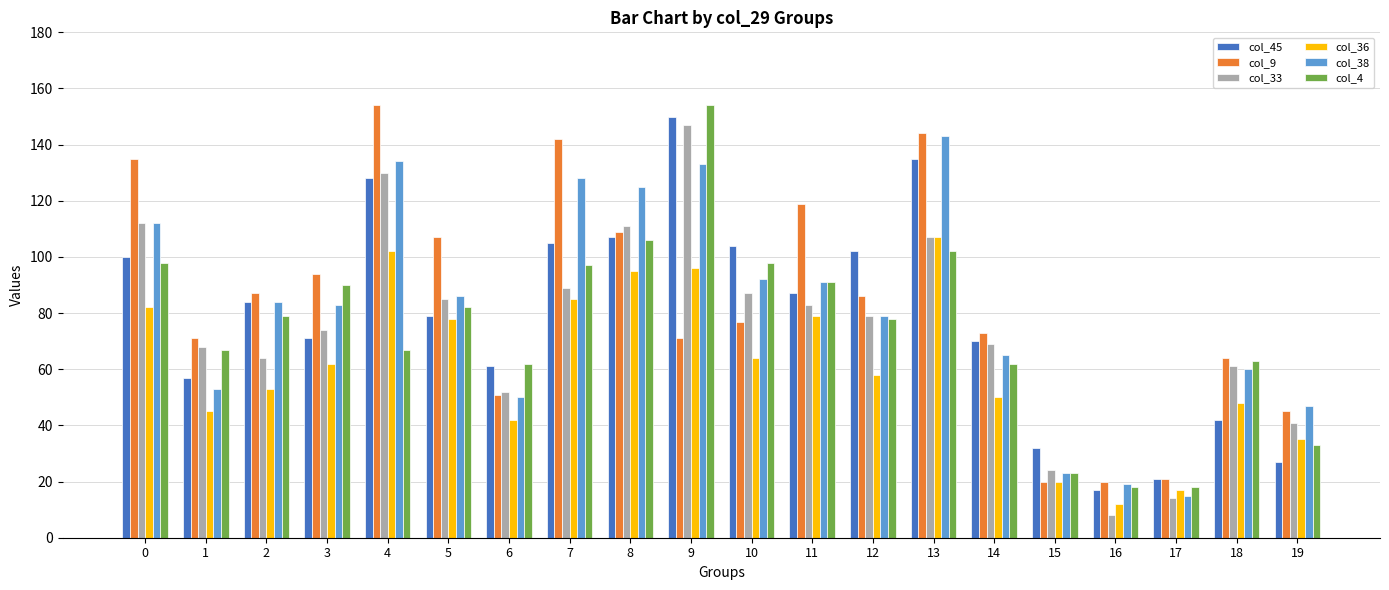

True or false: col_38 has a value of 70 at 1.

False